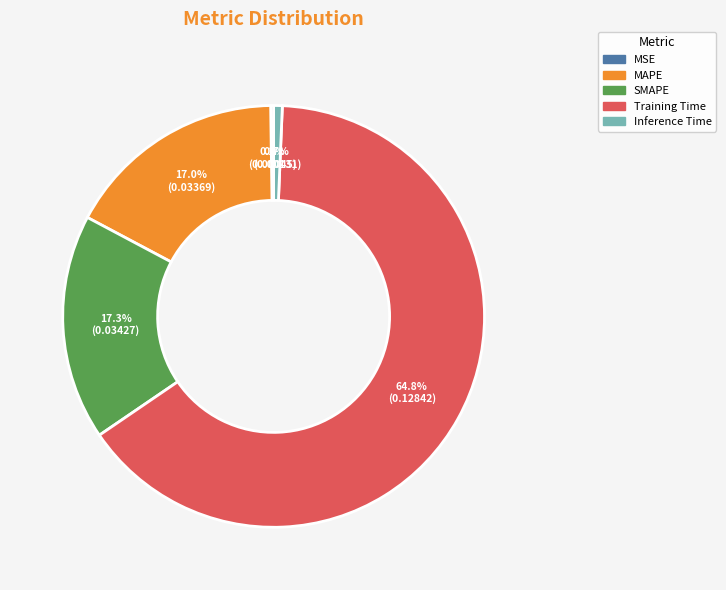

Between Training Time and SMAPE, which is larger?

Training Time